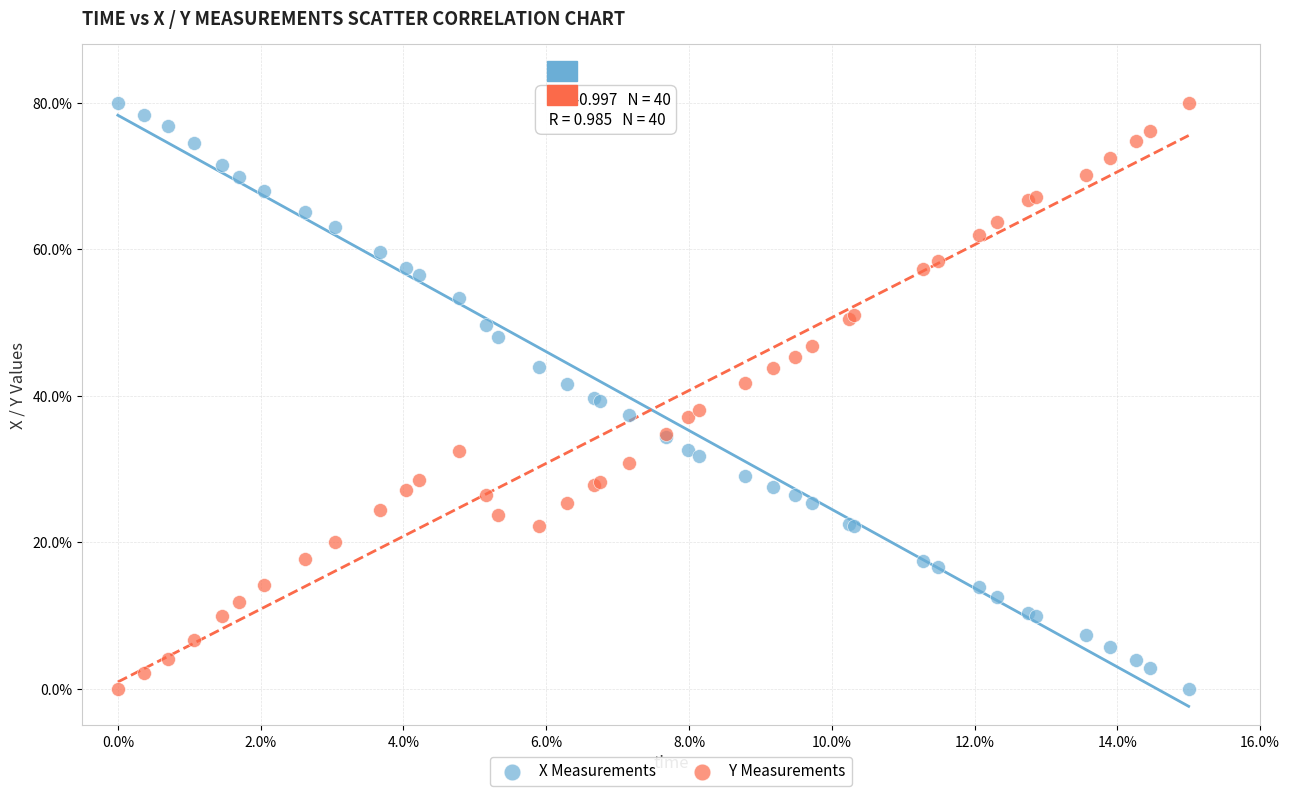

What is the X range (max minus min) for the scatter plot?

15.0